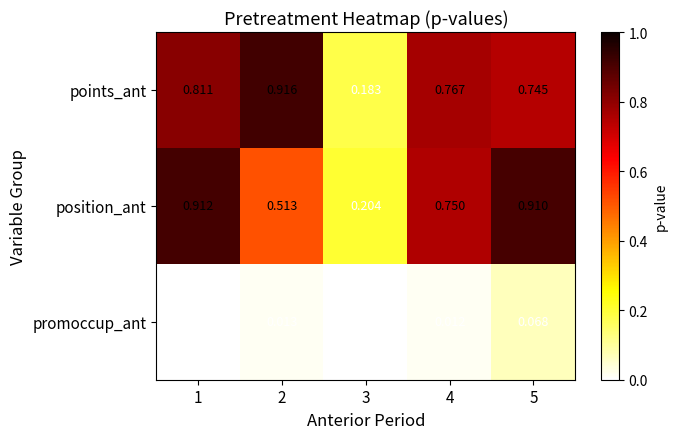

Count the number of categories in the chart.

5